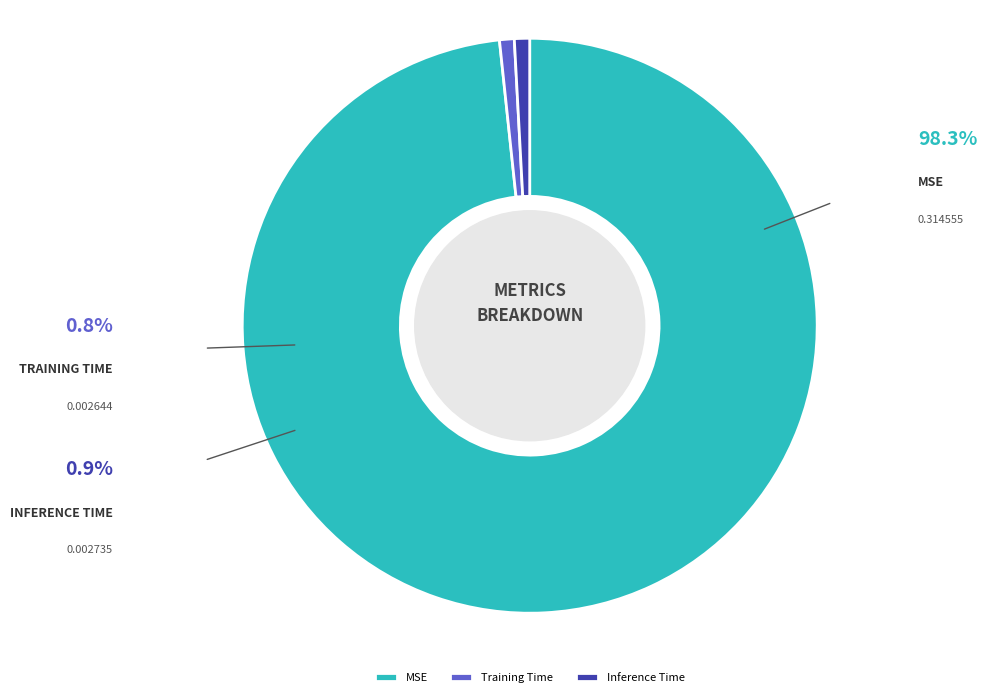

Is the sum of Inference Time and MSE greater than half?

Yes